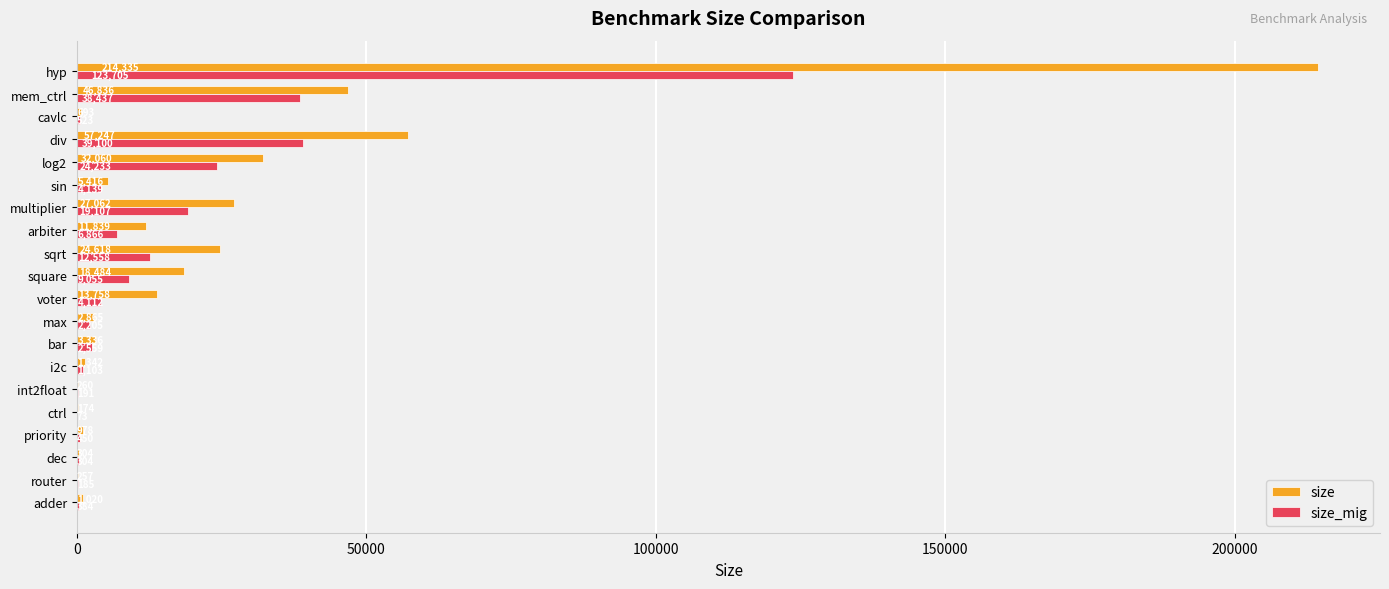

Where is size_mig nearest to the value 61889?

div